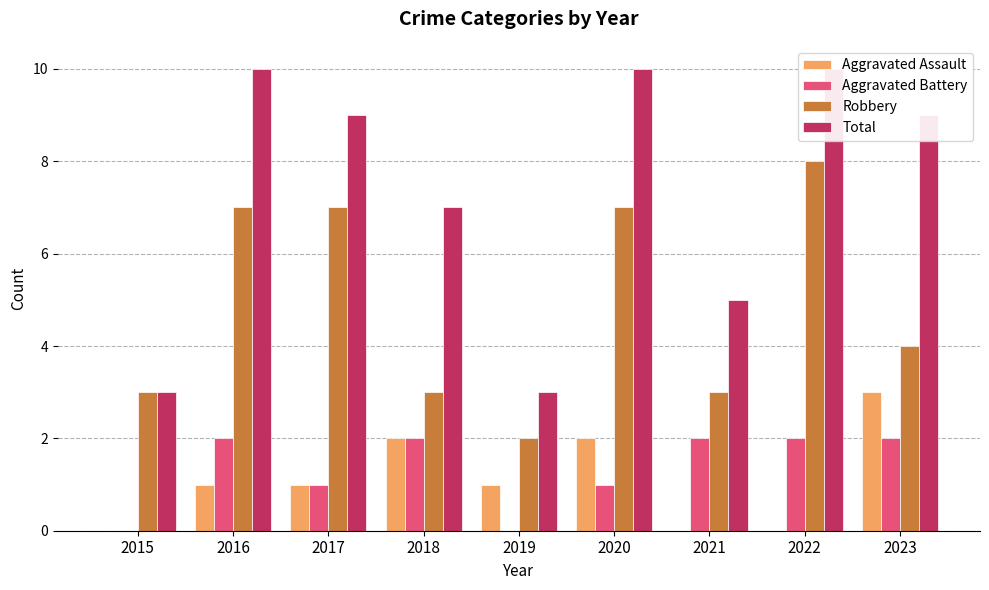

What is the maximum value for Aggravated Battery?

2